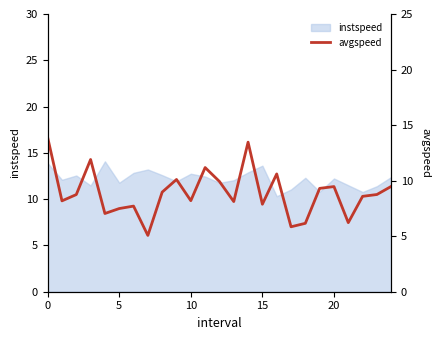

Which has a higher value, 14 or 19?

14